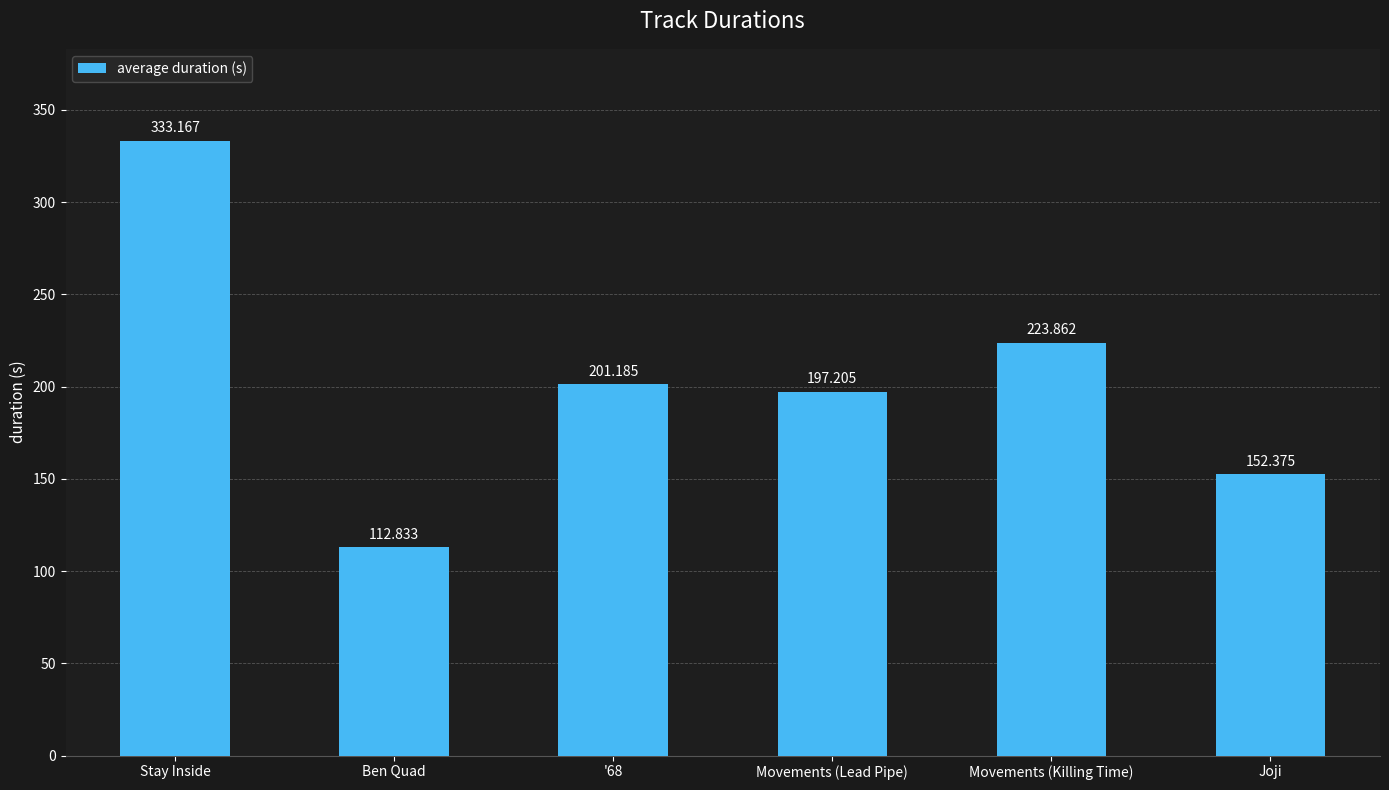

True or false: the data shows 396.5 at Movements (Killing Time).

False